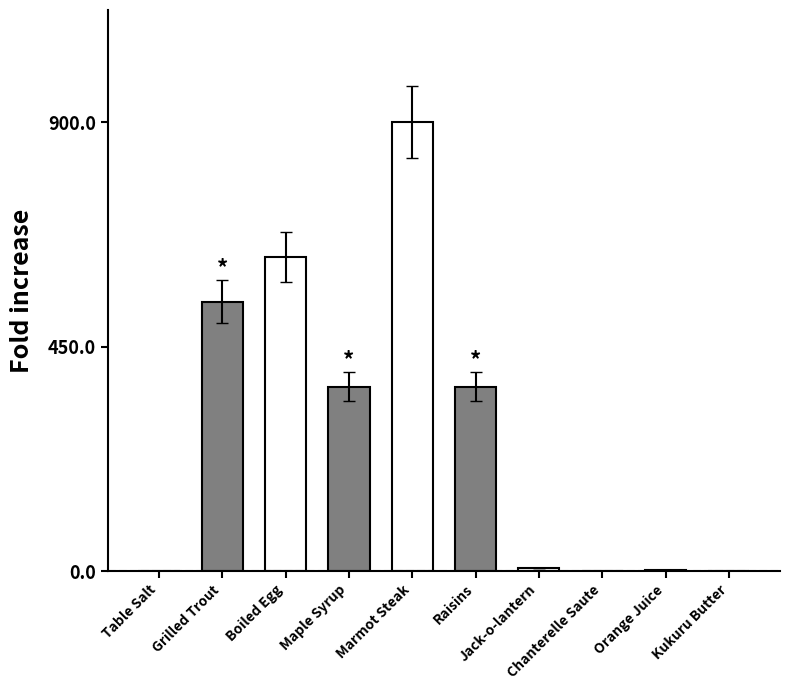

At which label does the data first exceed 370?

Grilled Trout